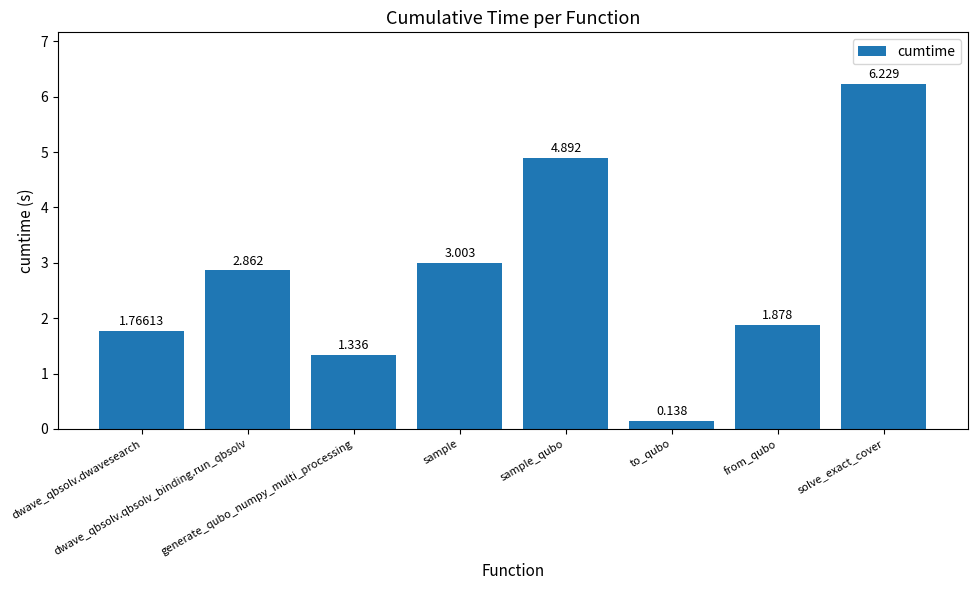

What is the sum of the values at generate_qubo_numpy_multi_processing and to_qubo?

1.5